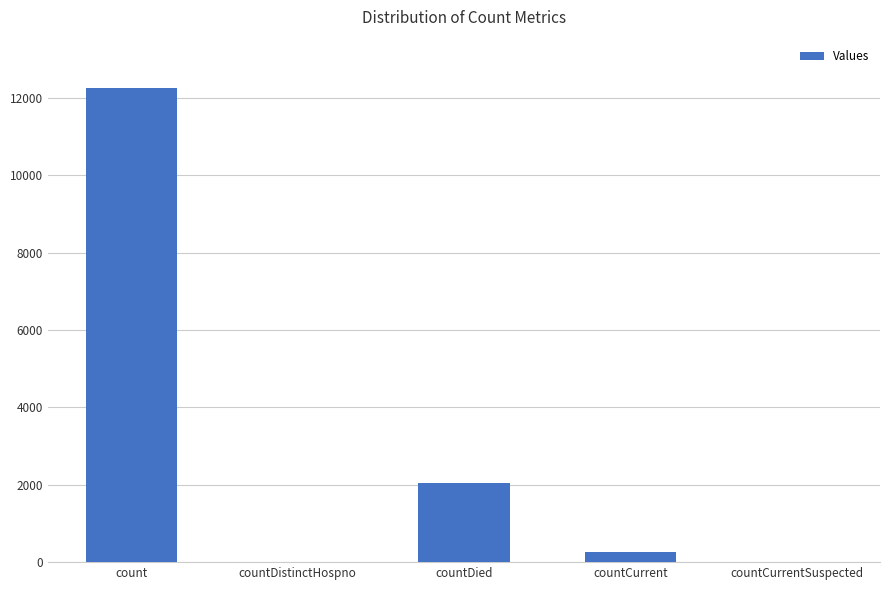

What is the sum of all values?

14555